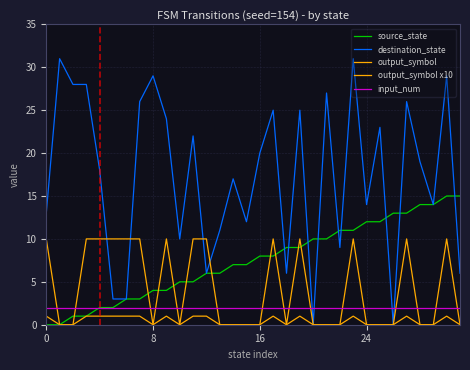

Does the chart have visible grid lines?

Yes